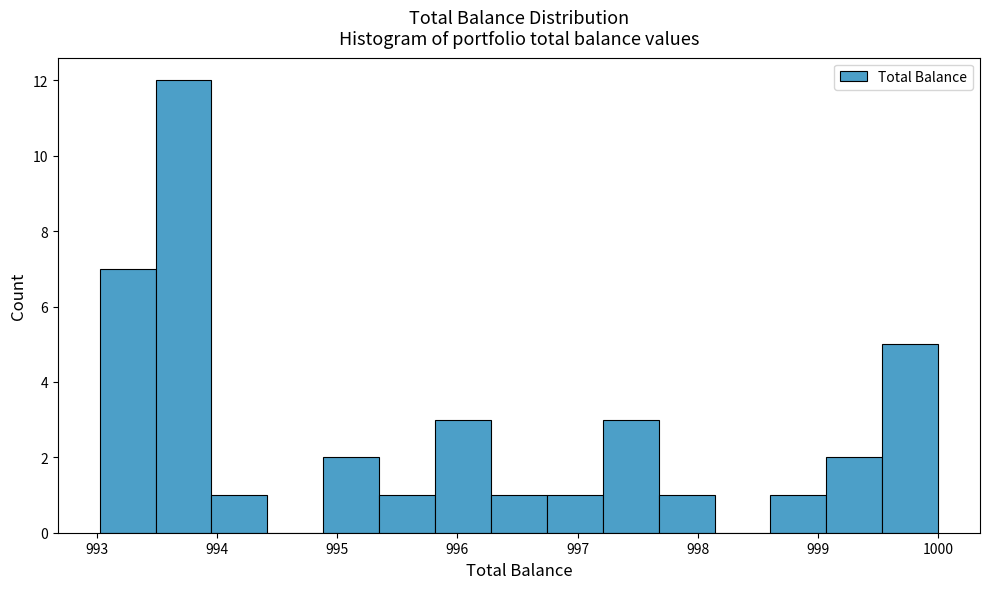

How tall is the bar that spans 993.5 to 994.0 on the x-axis? Neither the bar edges nor the heights are printed on the chart, so give them approximately, as read against the axes.

12